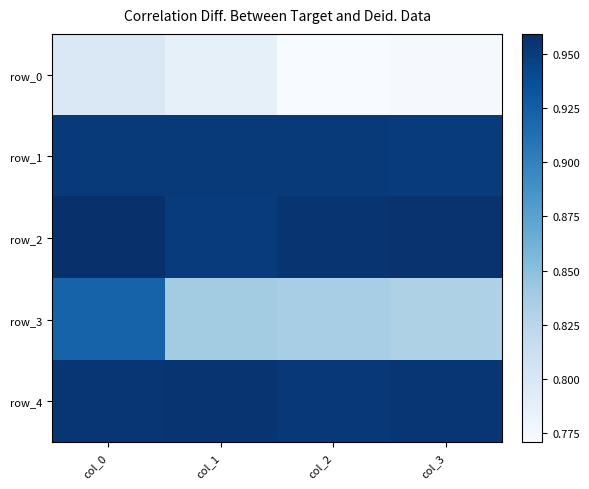

The value of row_2 at col_3 is 1.0. True or false?

True